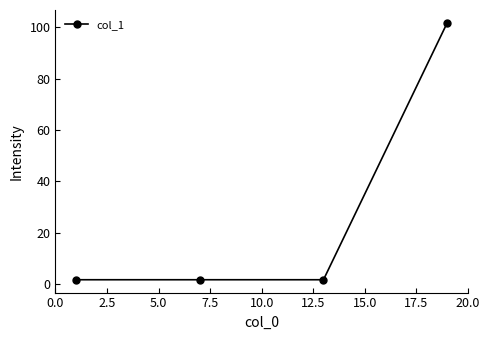

What is the average value?

26.8